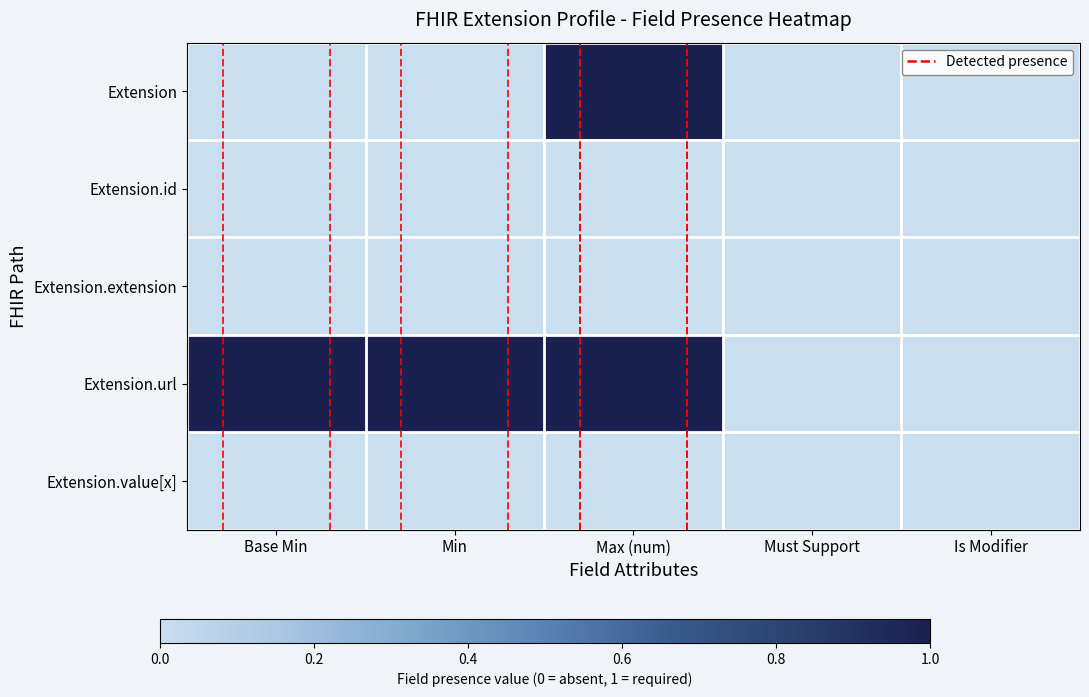

Reading left to right, extract all data points from this chart.

Extension: Base Min=0	Min=0	Max (num)=1	Must Support=0	Is Modifier=0
Extension.id: Base Min=0	Min=0	Max (num)=0	Must Support=0	Is Modifier=0
Extension.extension: Base Min=0	Min=0	Max (num)=0	Must Support=0	Is Modifier=0
Extension.url: Base Min=1	Min=1	Max (num)=1	Must Support=0	Is Modifier=0
Extension.value[x]: Base Min=0	Min=0	Max (num)=0	Must Support=0	Is Modifier=0